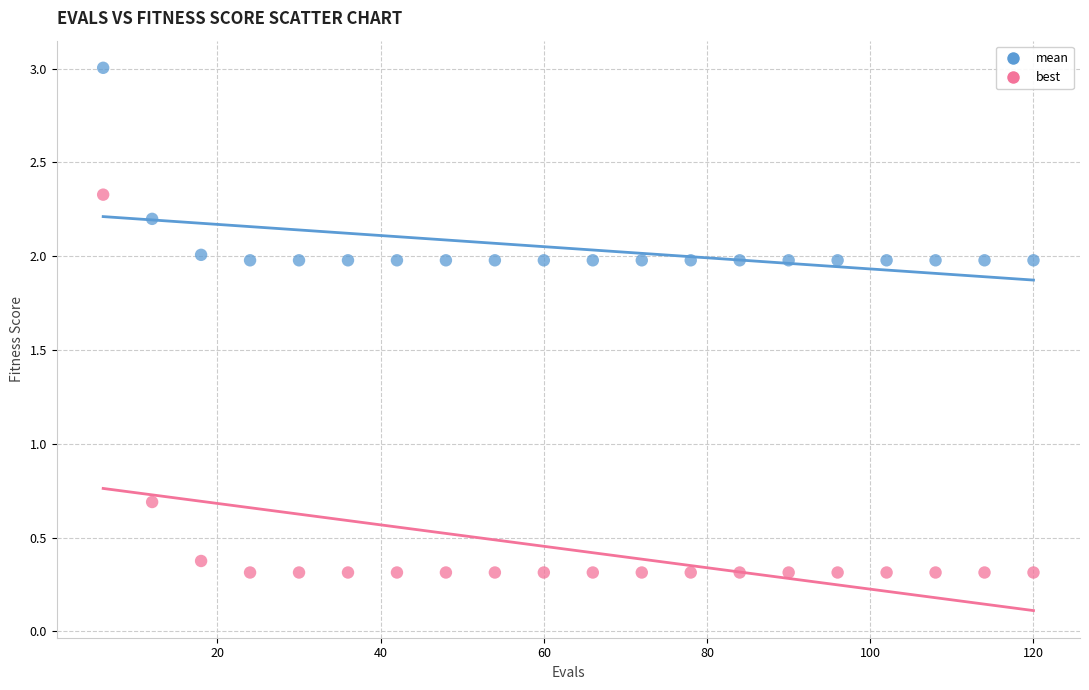

In the best series, what Y value is closest to 1?

0.7